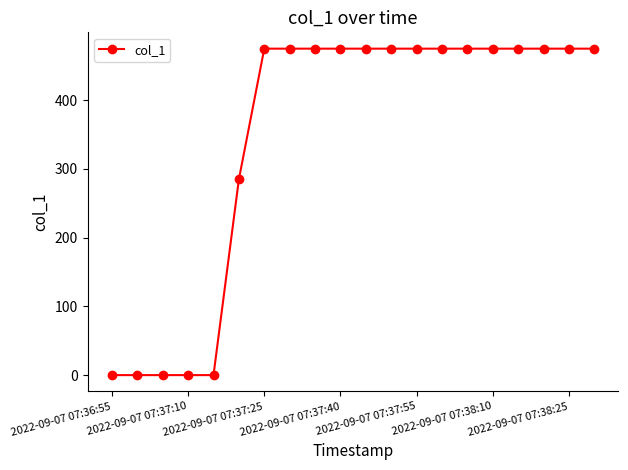

What is the value of the 19th point from the left?

475